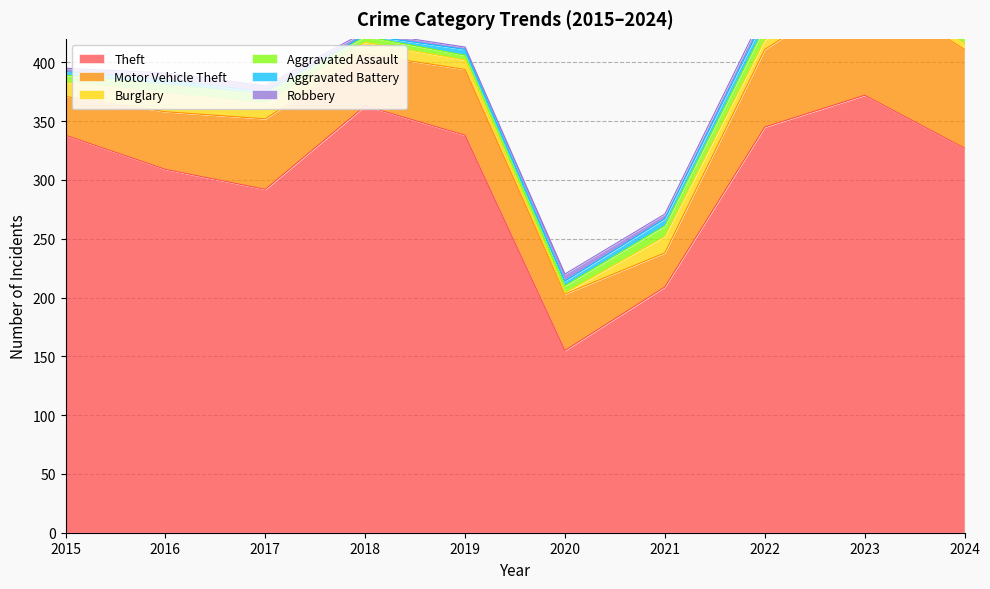

What is the difference between the Theft values at 2016 and 2024?

18